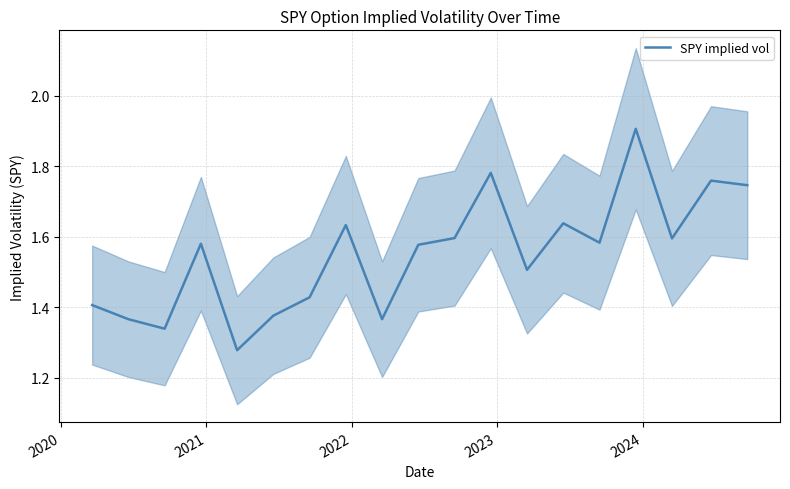

What is the maximum value for SPY implied vol?

1.9